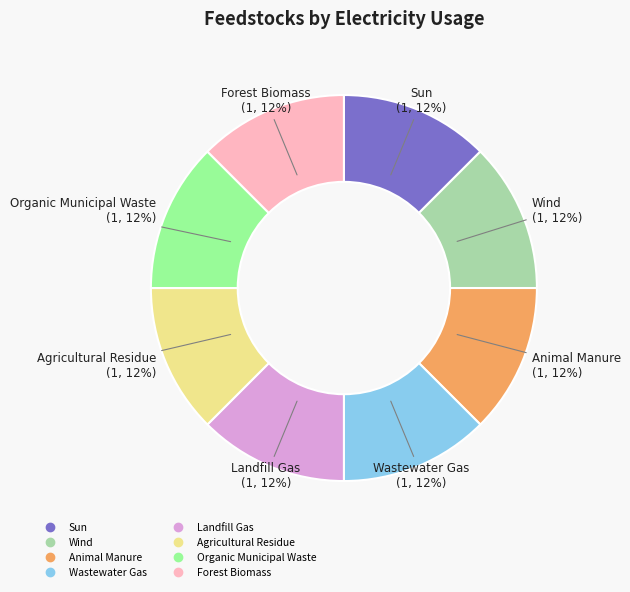

To the nearest percent, what is the average slice percentage?

12%